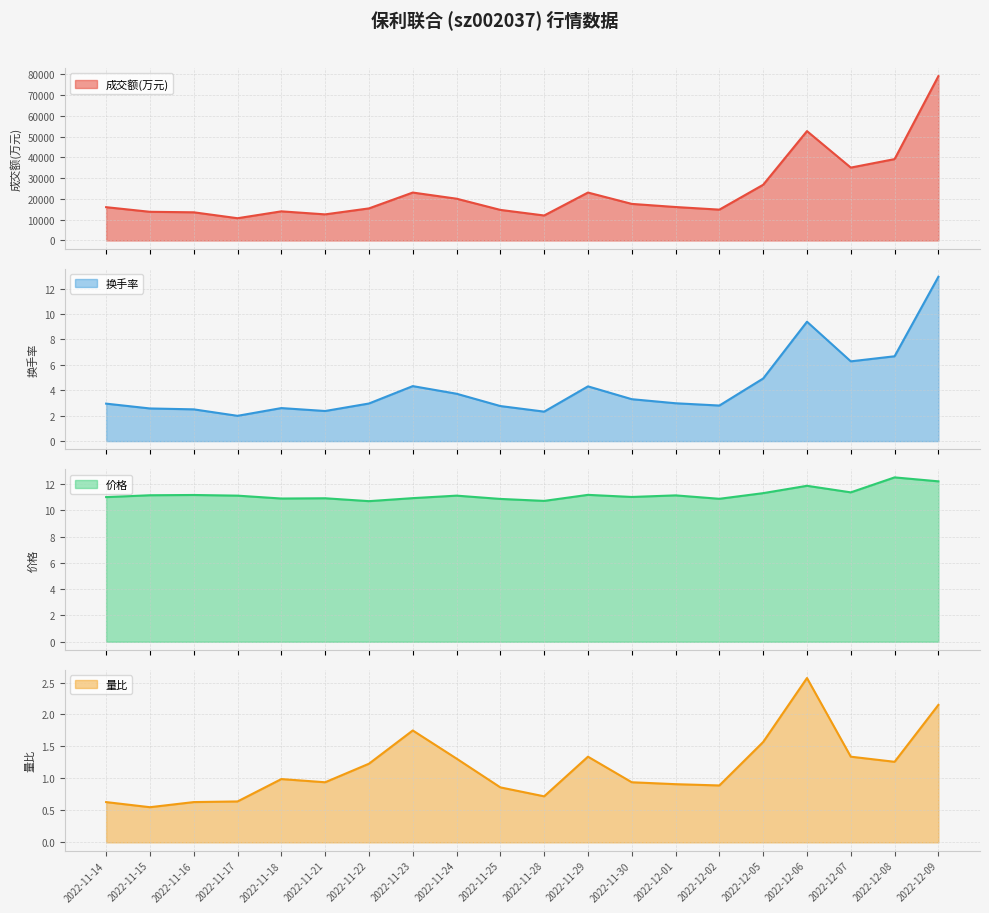

What is the difference between the highest and lowest values at 2022-11-21?

12551.1